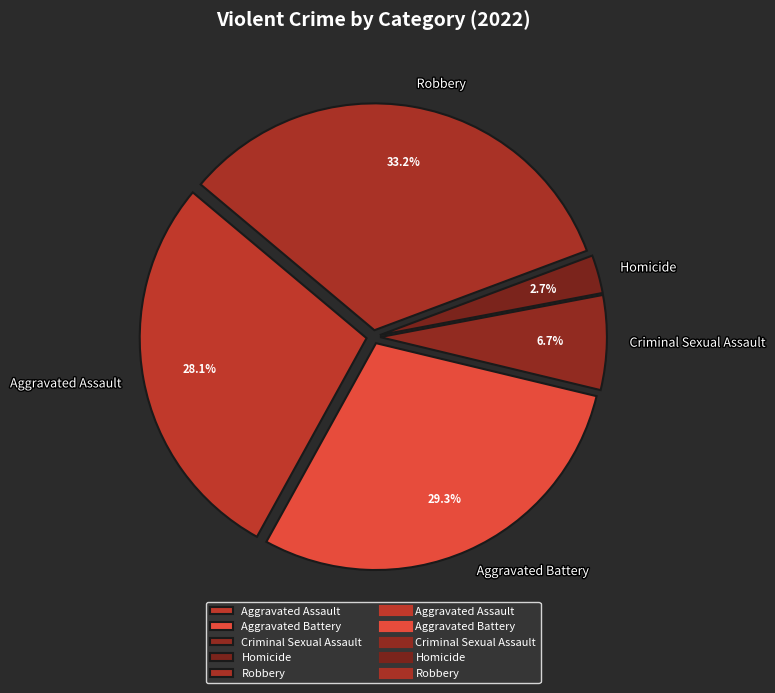

To the nearest percent, what is the difference between the Homicide and Aggravated Assault slice percentages?

25%